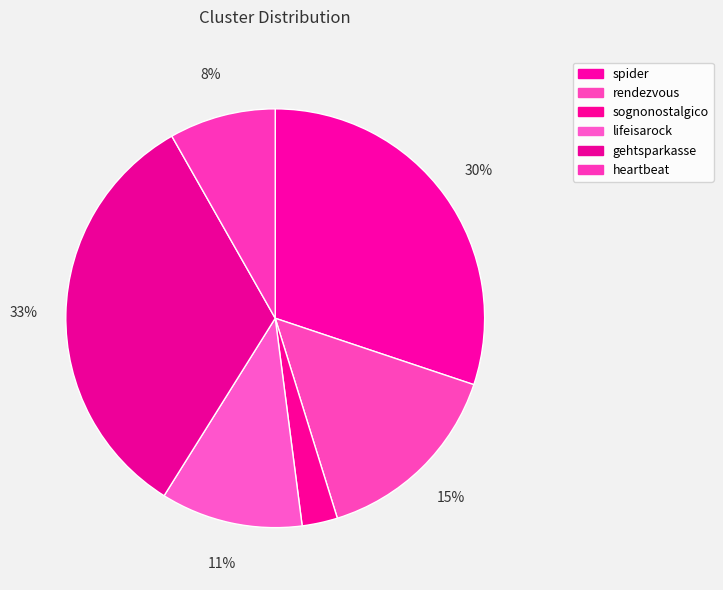

Is it true that spider is 40% of the pie?

False